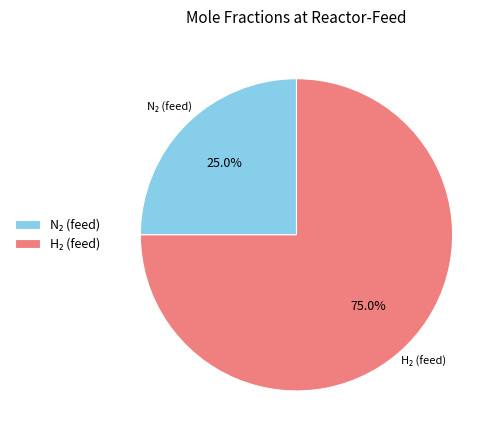

Count the number of slices in the pie.

2